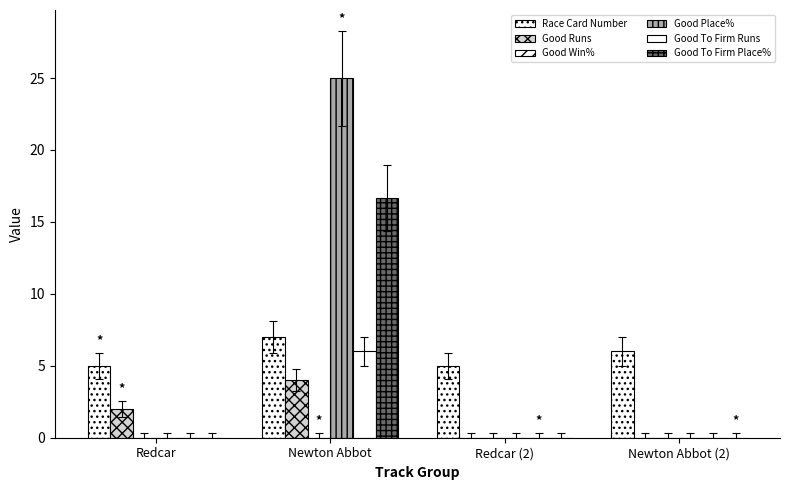

Which series has the largest total across all categories?

Good Place%